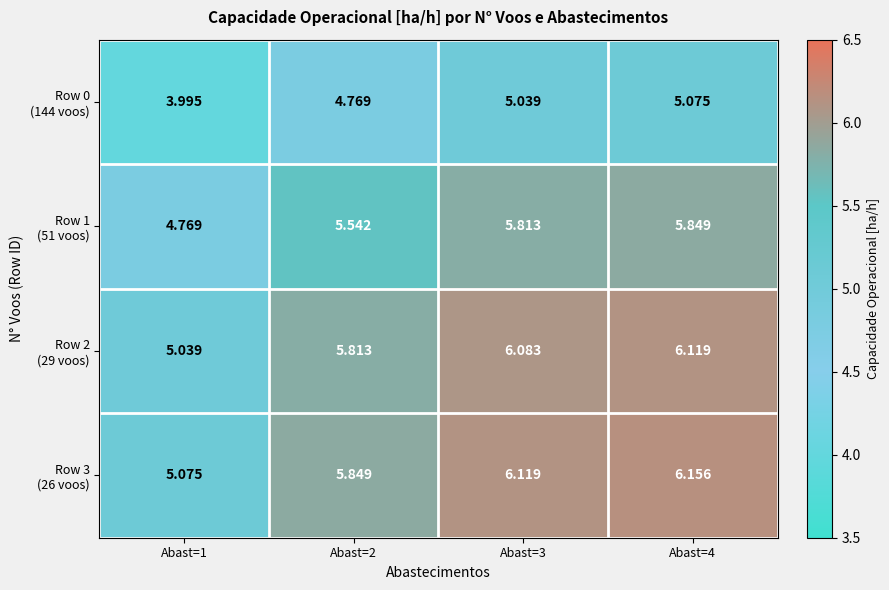

Which series changed the most between Abast=2 and Abast=3?

Row 2 (29 voos)